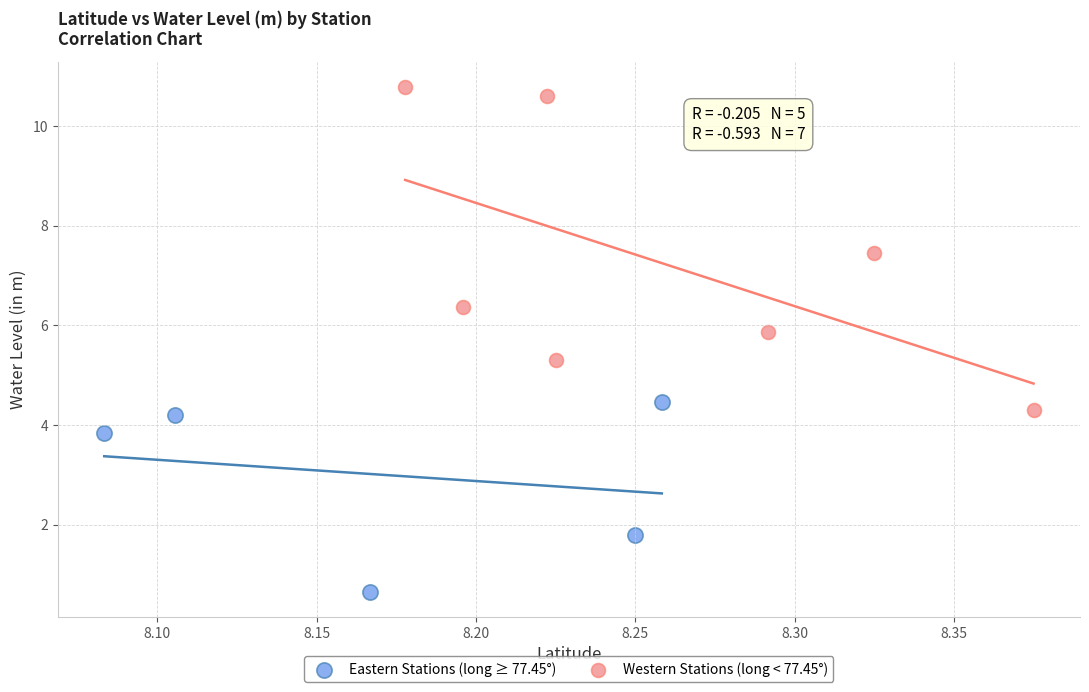

Which series contains the lowest Y value?

Eastern Stations (long ≥ 77.45°)